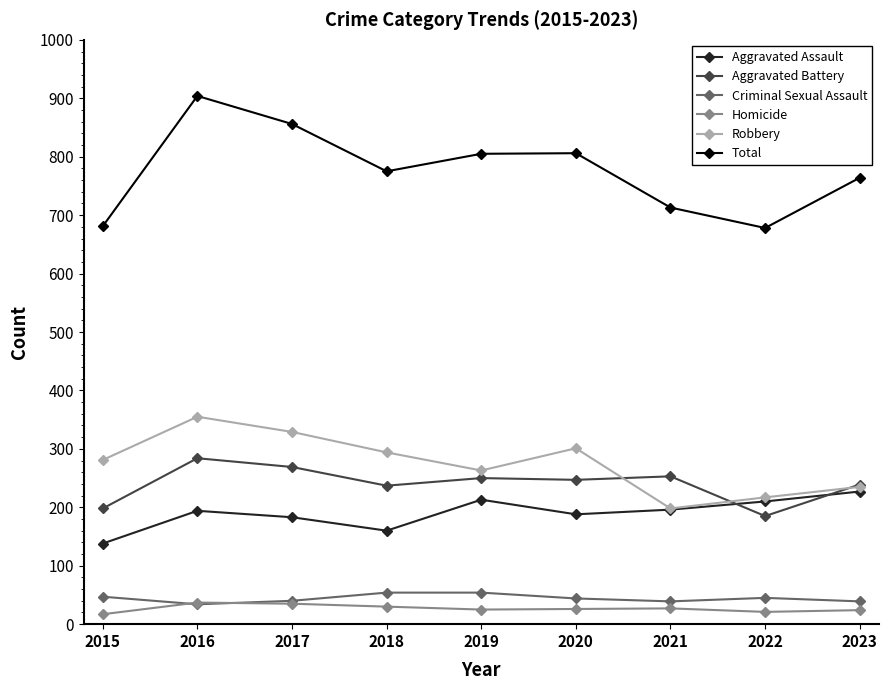

True or false: Total has a value of 1176 at 2019.

False